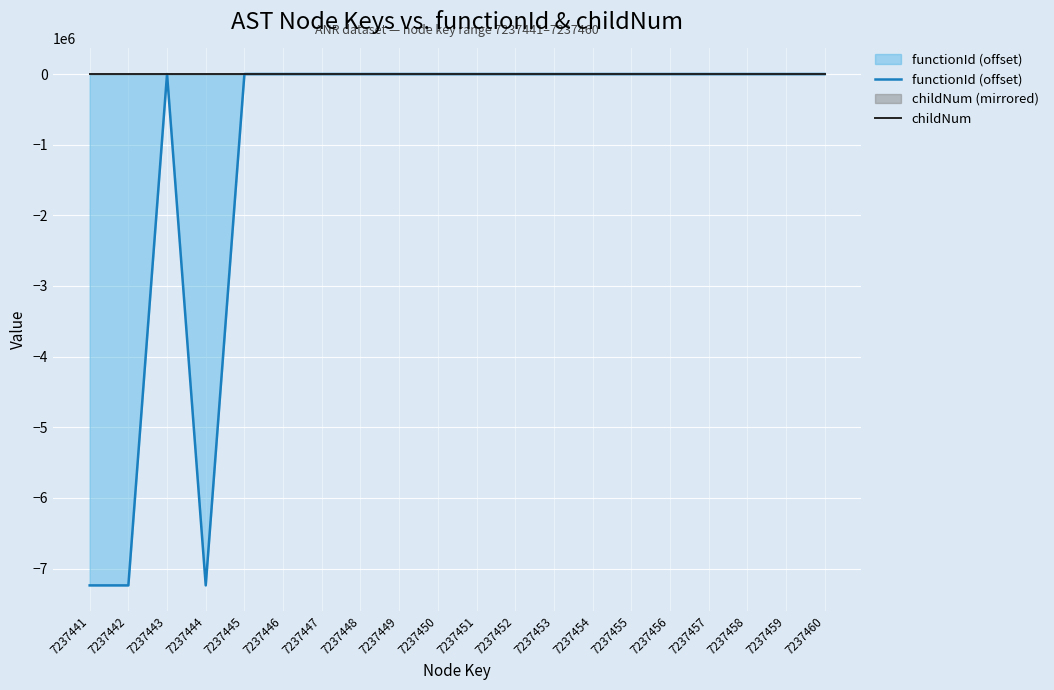

Is the value of childNum at 7237453 greater than the value of functionId (offset) at 7237457?

Yes